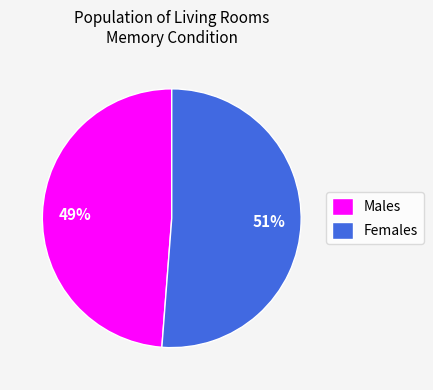

To the nearest percent, what portion does Females represent?

51%